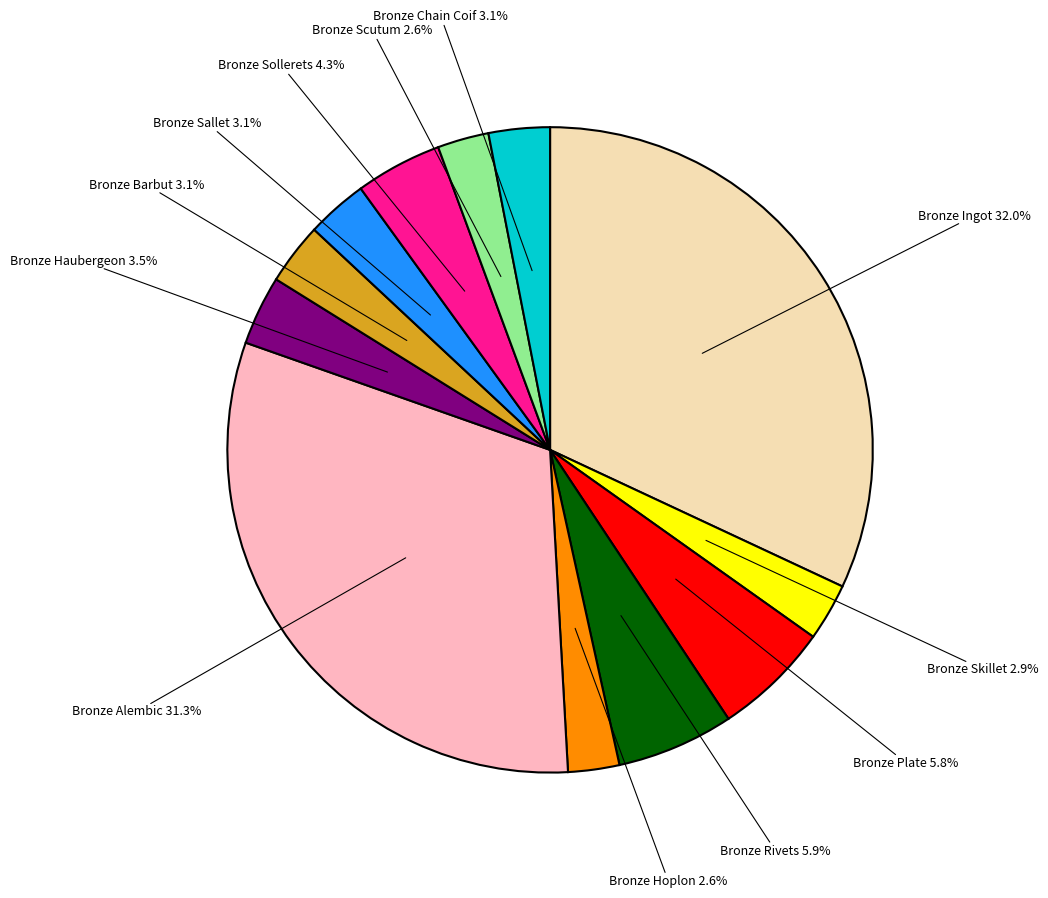

Does any single category account for the majority?

No